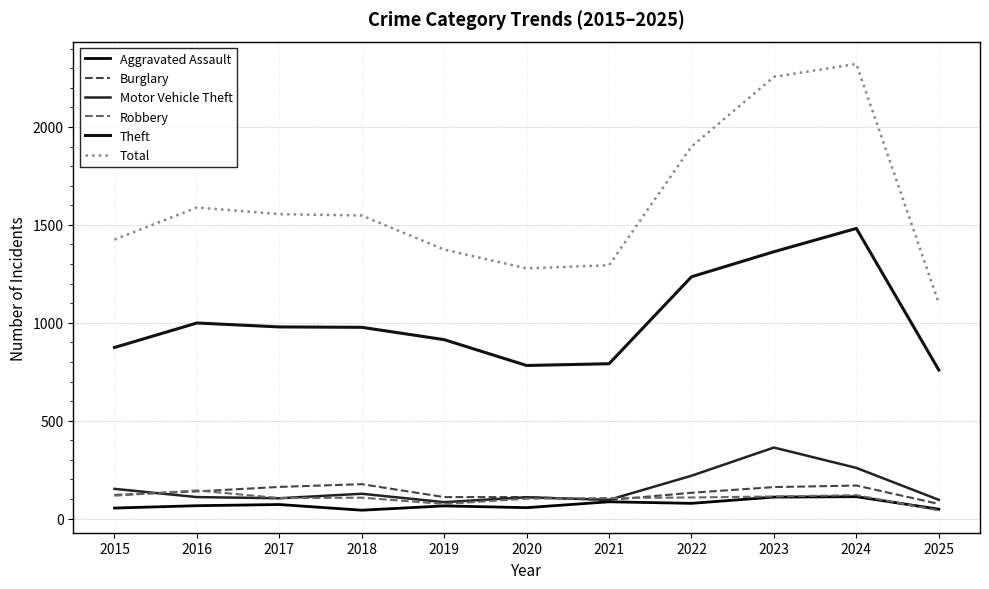

Does the chart have visible grid lines?

Yes